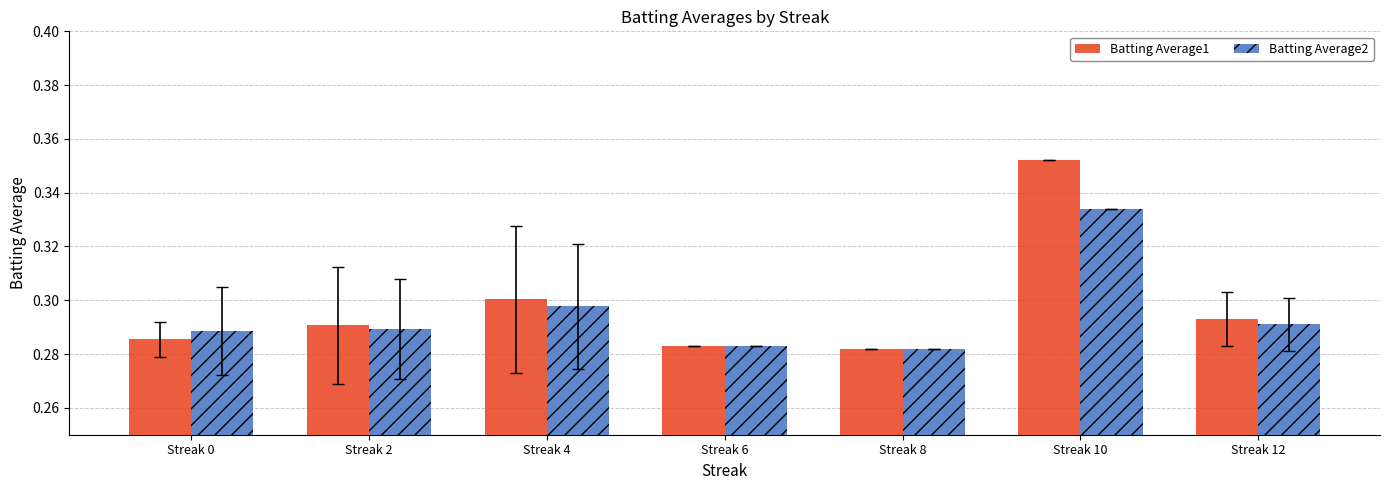

Which series changed the most between Streak 4 and Streak 10?

Batting Average1